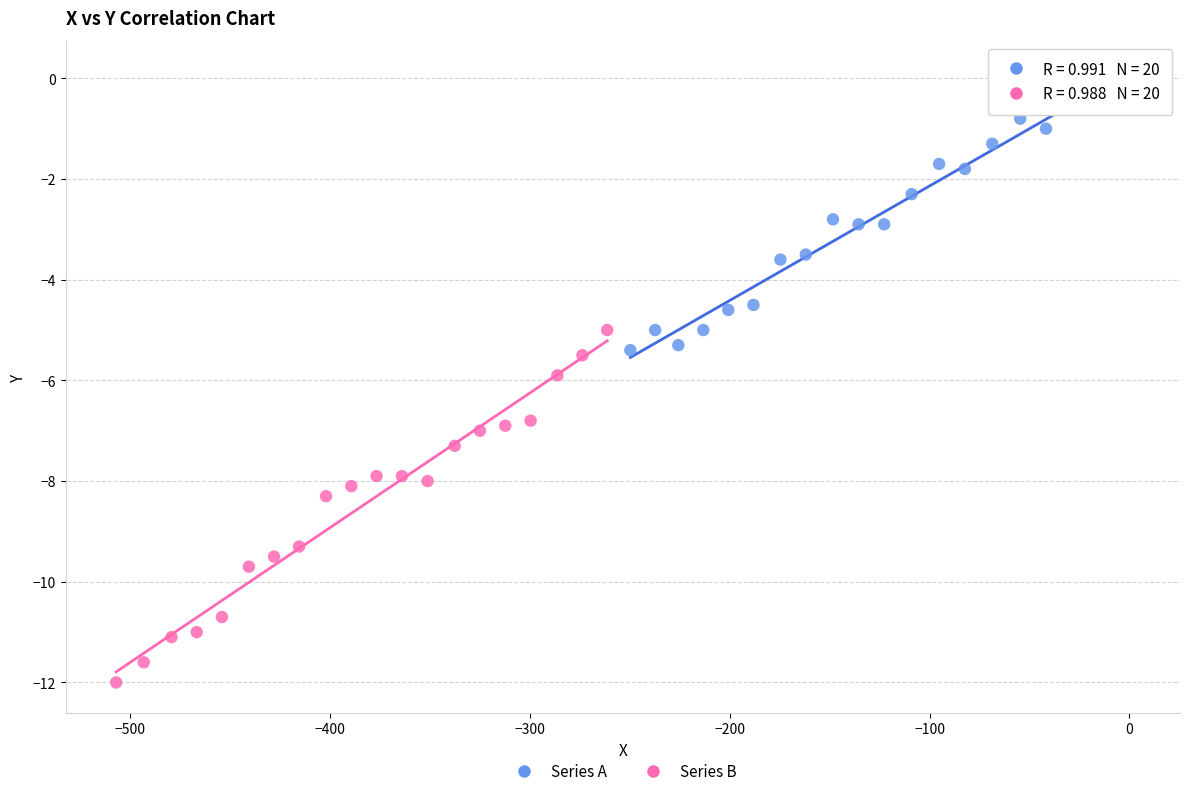

Which series reaches the minimum Y coordinate?

Series B